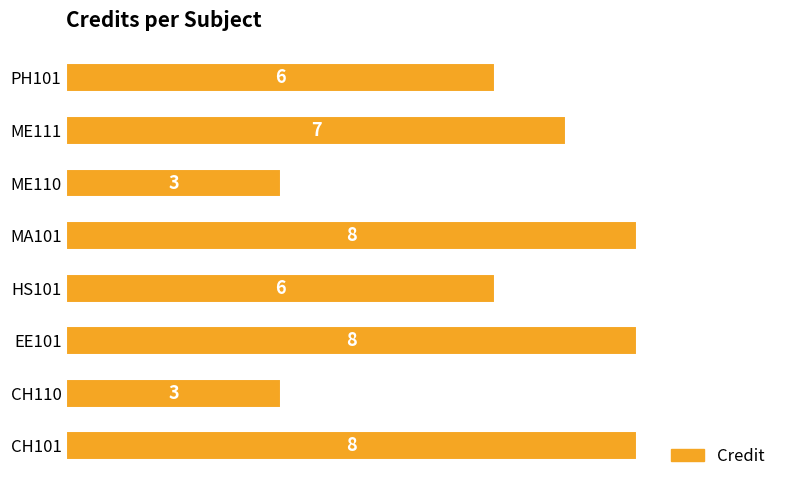

What value does the data have at MA101?

8